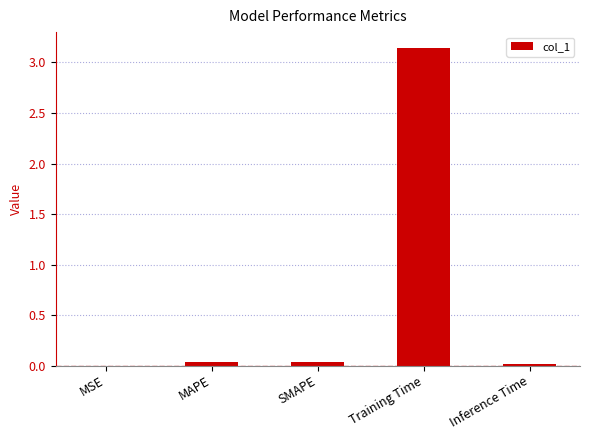

Is it true that the value at SMAPE is 0.0?

True